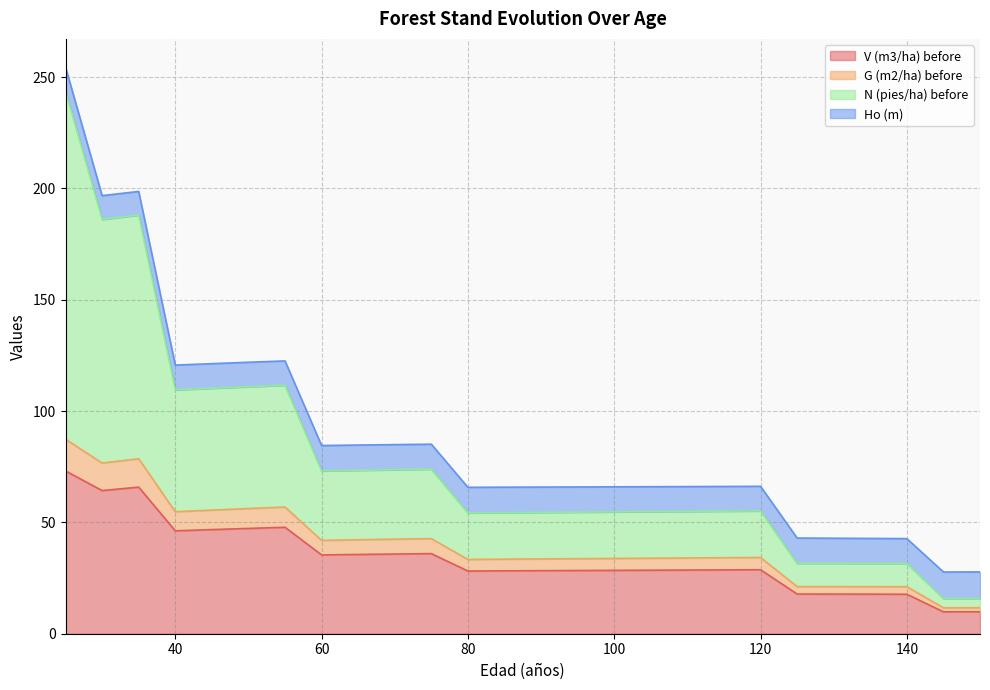

What is the greatest value displayed?

254.5